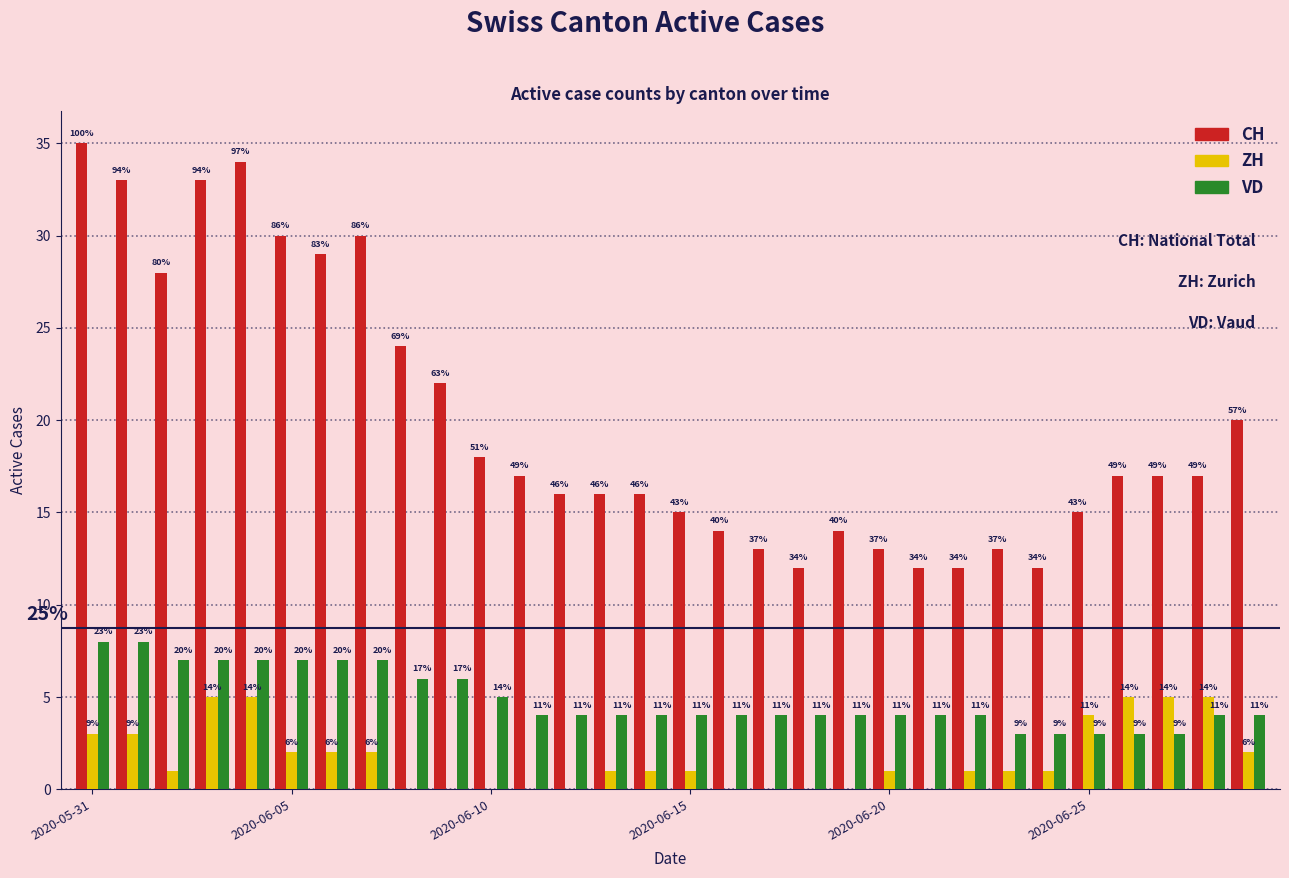

Reading left to right, what are all the values shown in this chart?

CH: 35	33	28	33	34	30	29	30	24	22	18	17	16	16	16	15	14	13	12	14	13	12	12	13	12	15	17	17	17	20
ZH: 3	3	1	5	5	2	2	2	0	0	0	0	0	1	1	1	0	0	0	0	1	0	1	1	1	4	5	5	5	2
VD: 8	8	7	7	7	7	7	7	6	6	5	4	4	4	4	4	4	4	4	4	4	4	4	3	3	3	3	3	4	4